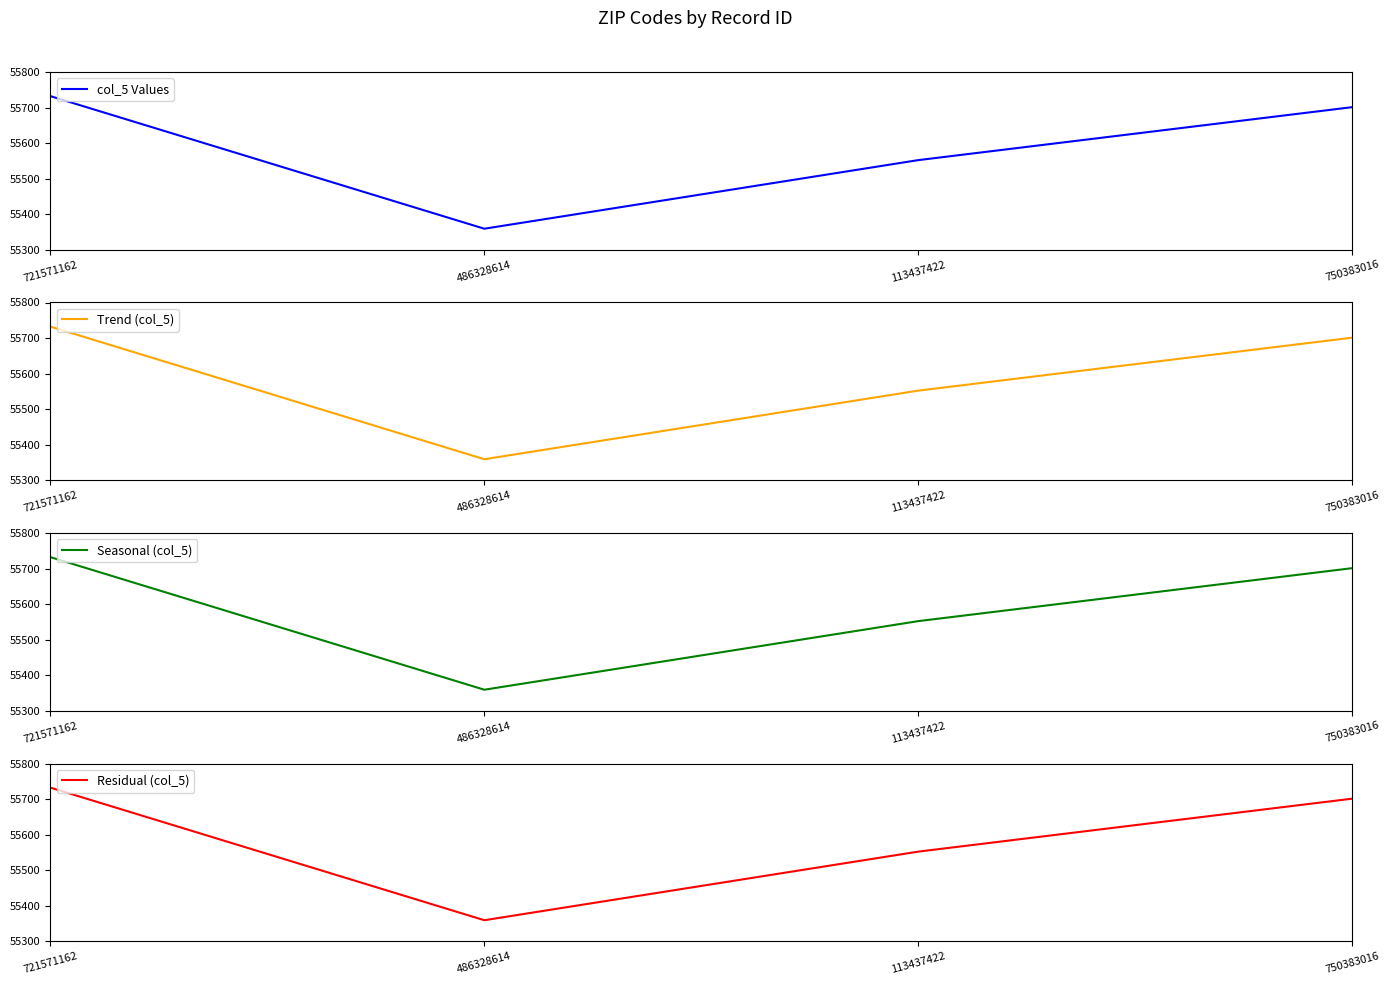

True or false: Trend (col_5) and col_5 Values cross at least once.

False